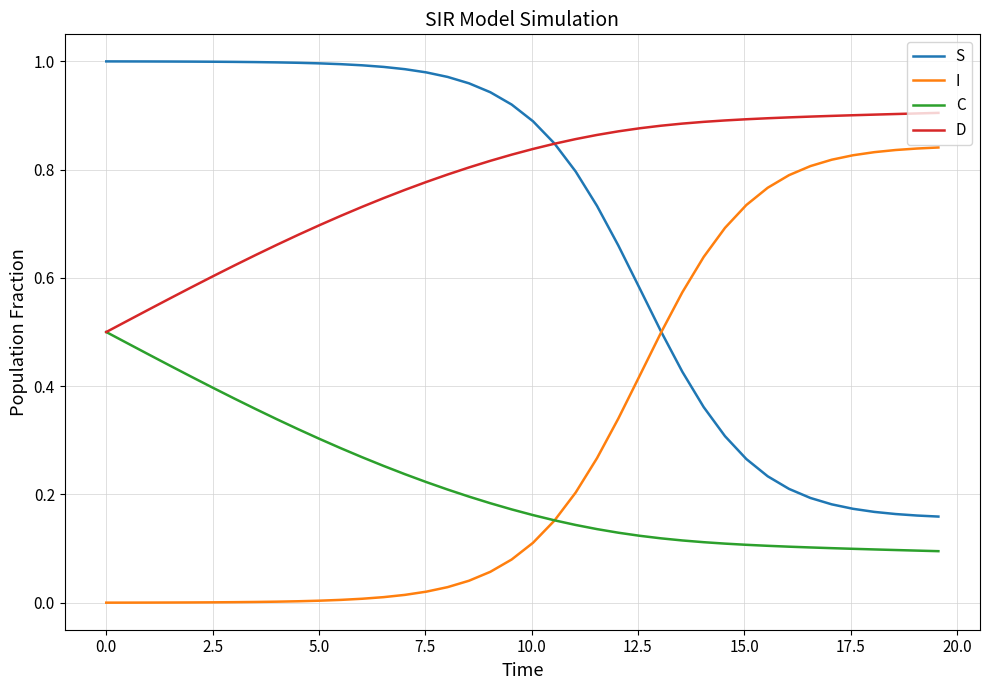

List the series in order of their overall mean, lowest first.

C, I, S, D